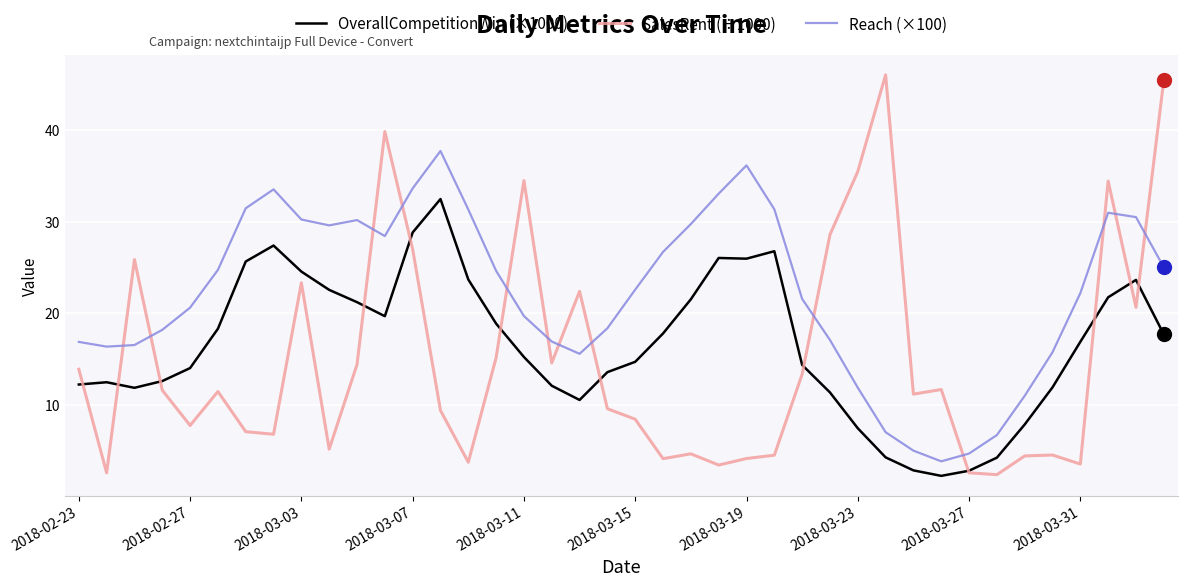

List the series in order of their overall mean, lowest first.

SalesRent (÷1000), OverallCompetitionWin (×1000), Reach (×100)